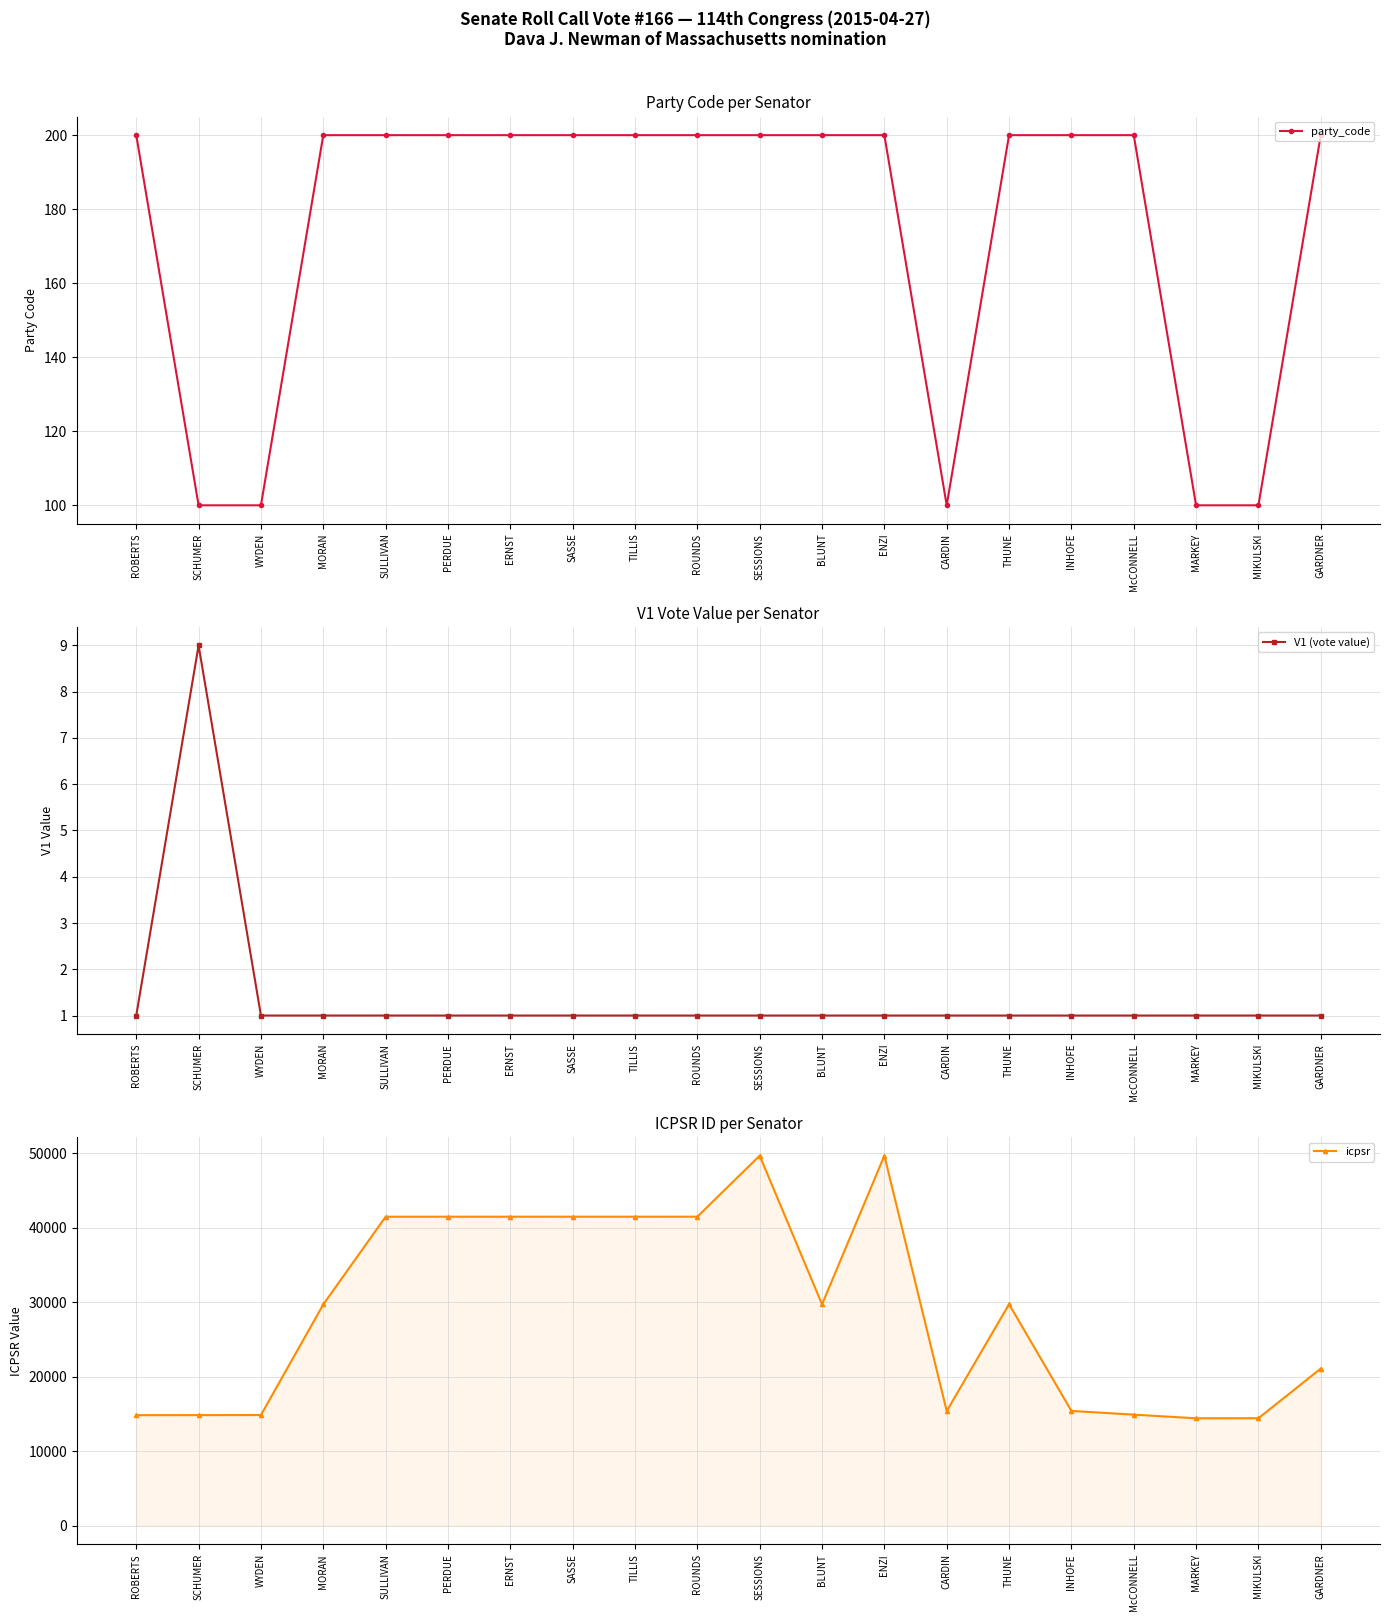

What is the value of the icpsr point at the 2nd from the left?

14858